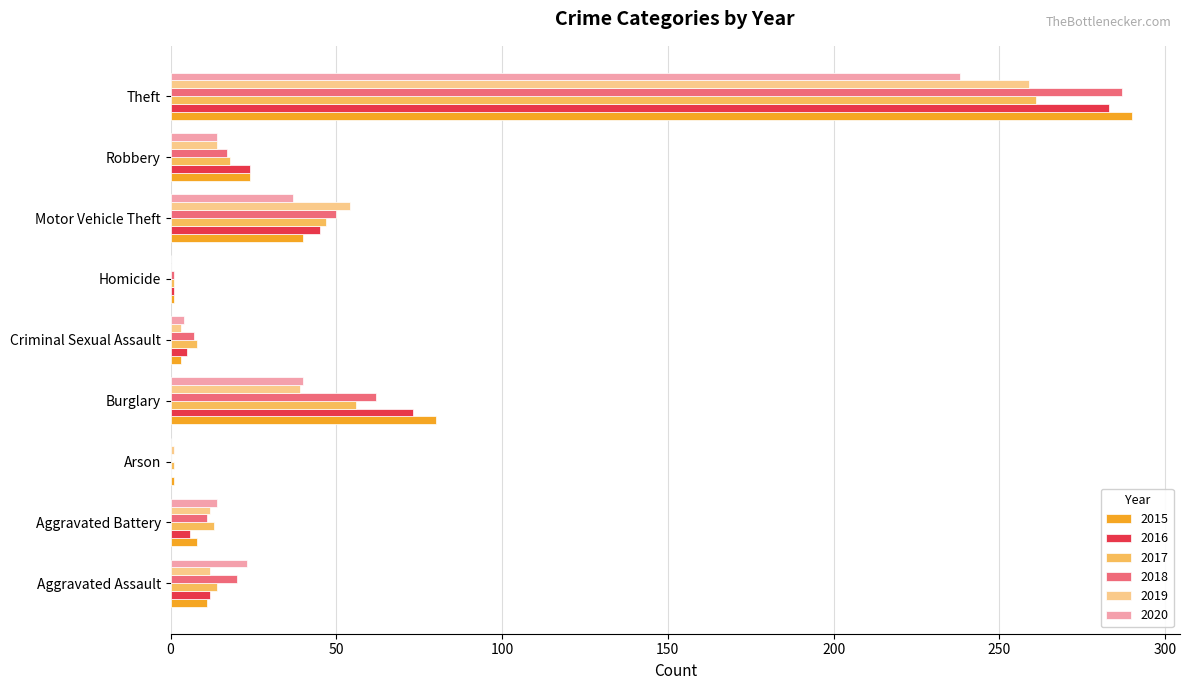

Which label corresponds to the largest value in the chart?

Theft